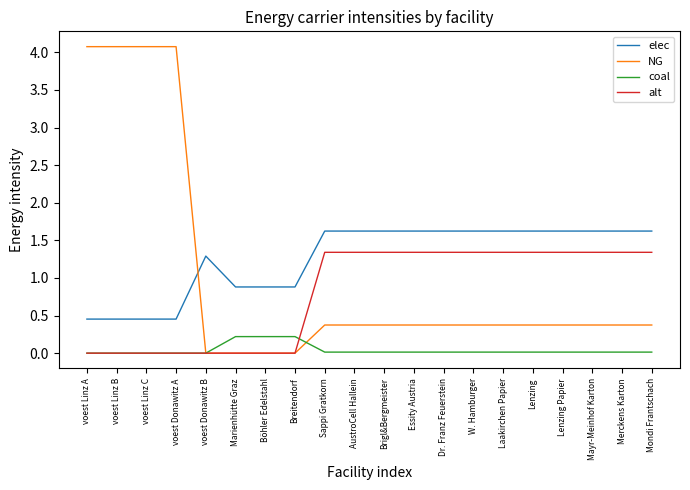

What position from the right is voest Donawitz A?

17